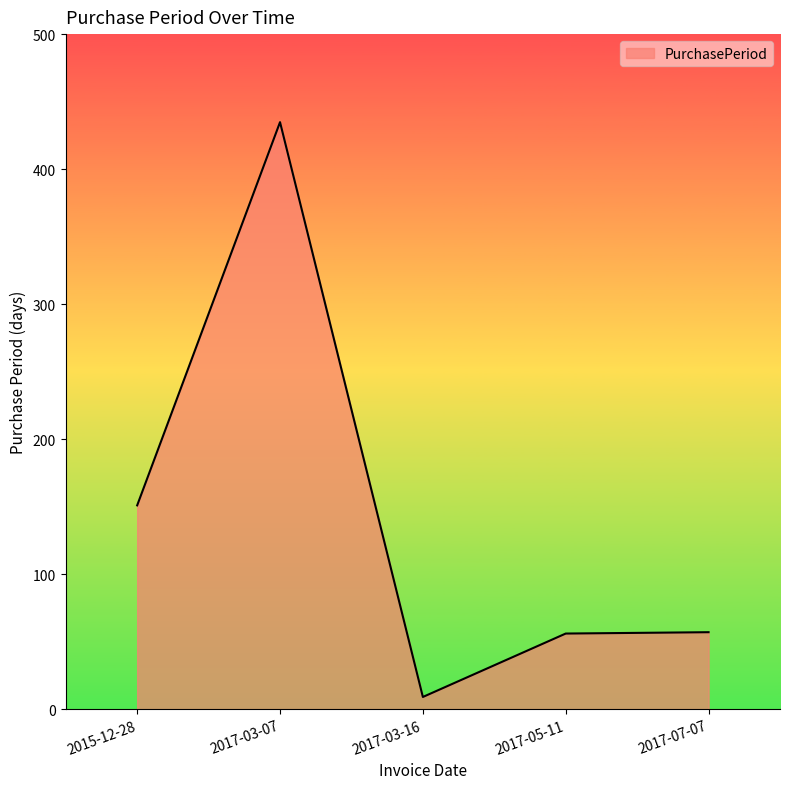

True or false: the data shows 56 at 2017-05-11.

True